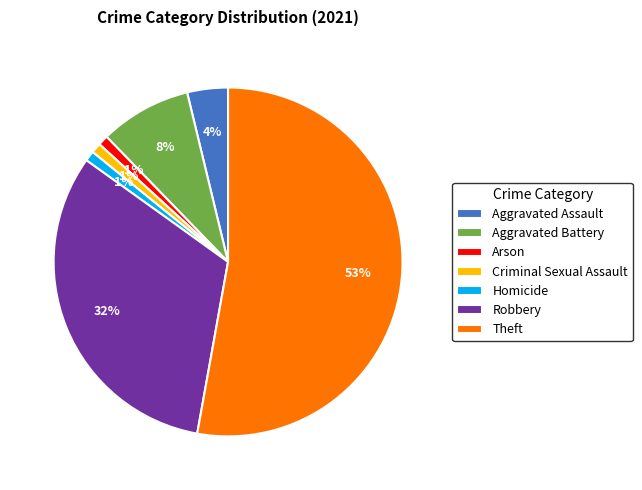

How many slices are in this pie chart?

7